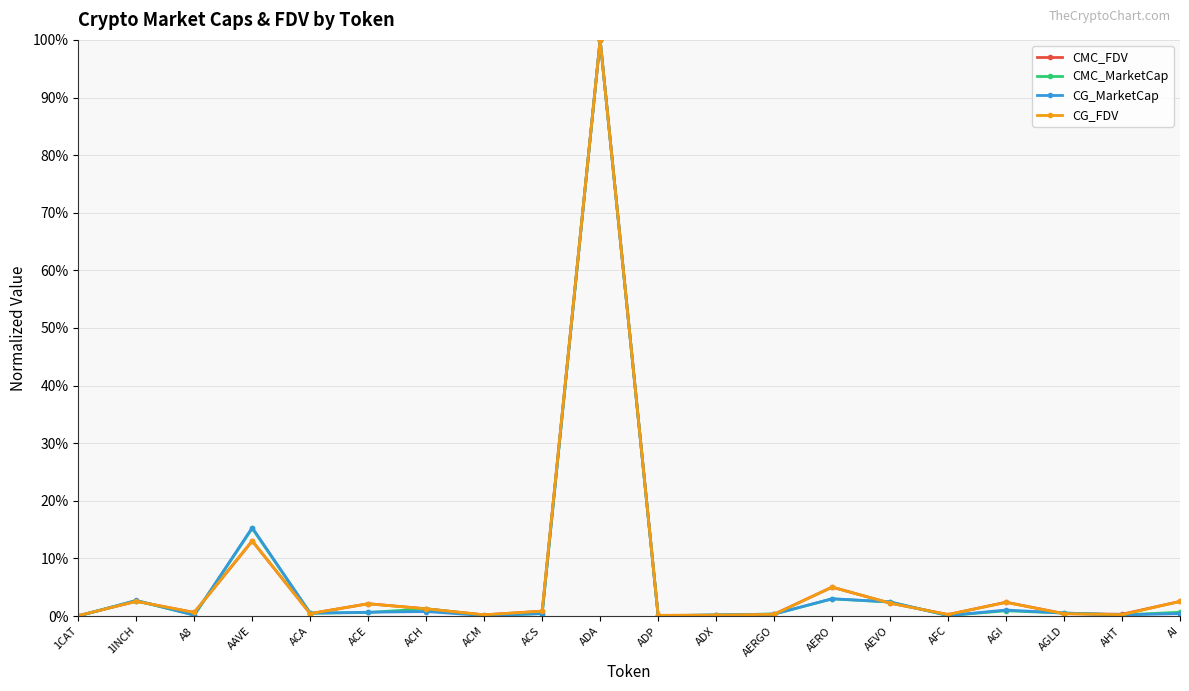

What is the spread (max minus min) of values at ACS?

0.4